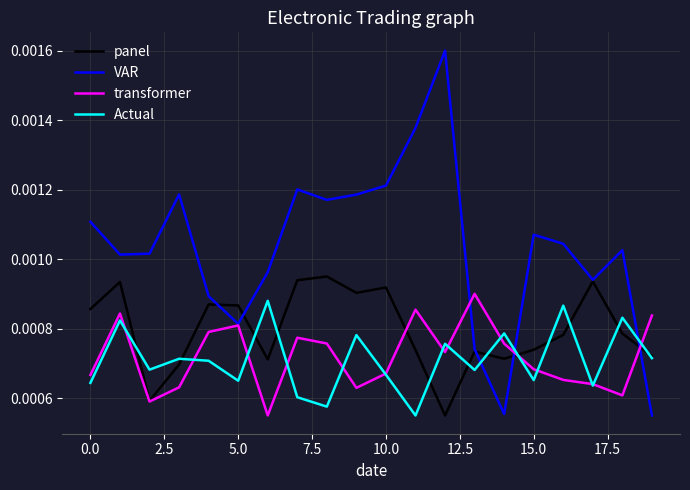

Does the chart display data point markers on the line(s)?

No